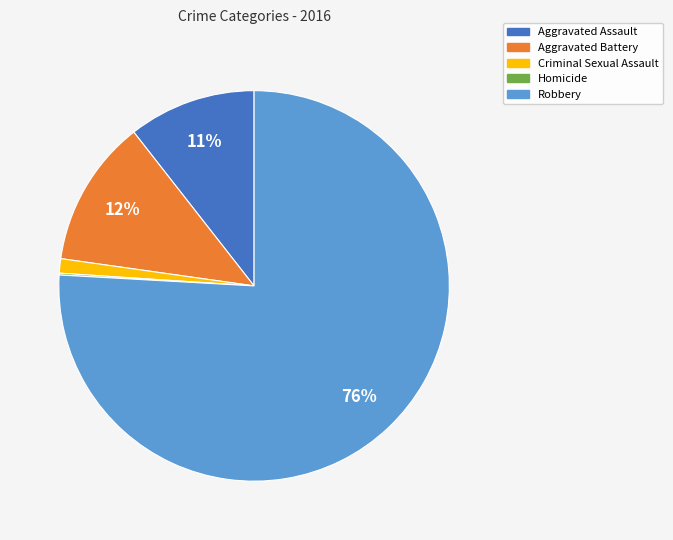

To the nearest percent, what is the difference between the largest and smallest slice percentages?

76%